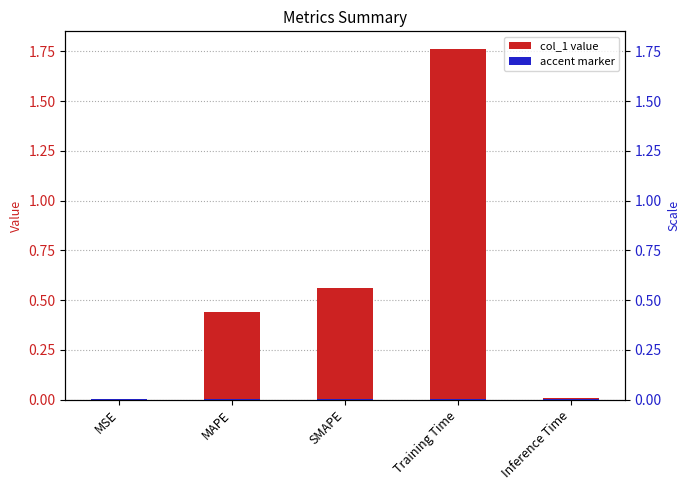

Approximately how many times larger is the value at MAPE compared to Training Time?

0.2